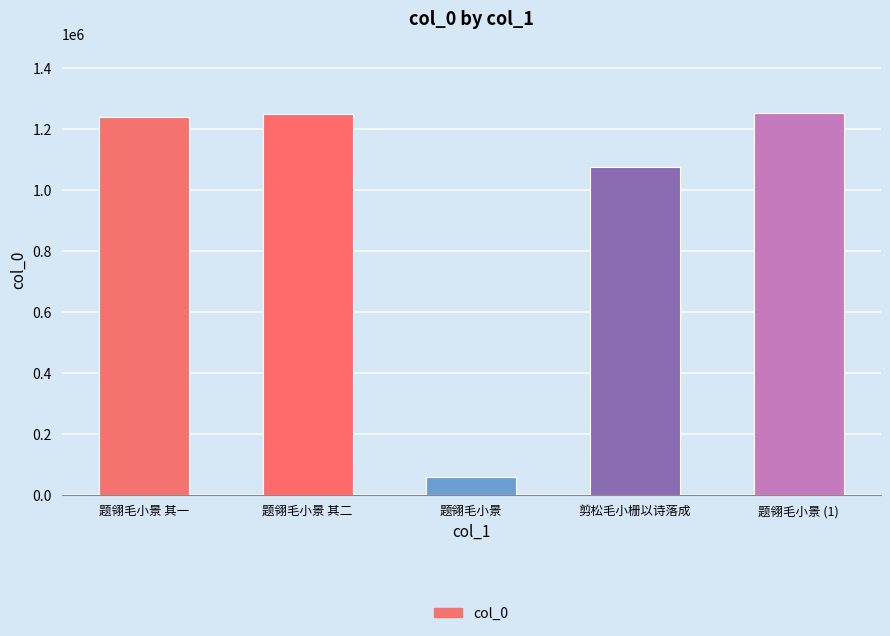

Approximately how many times larger is the value at 题翎毛小景 (1) compared to 题翎毛小景?

22.0